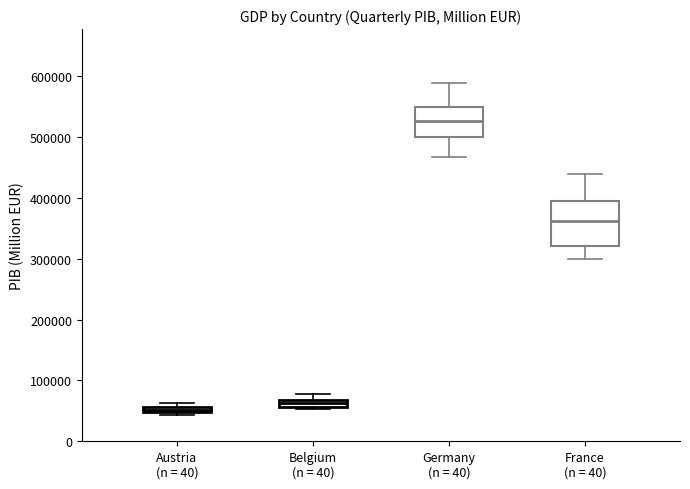

Which box has the highest median line?

Germany (n = 40)